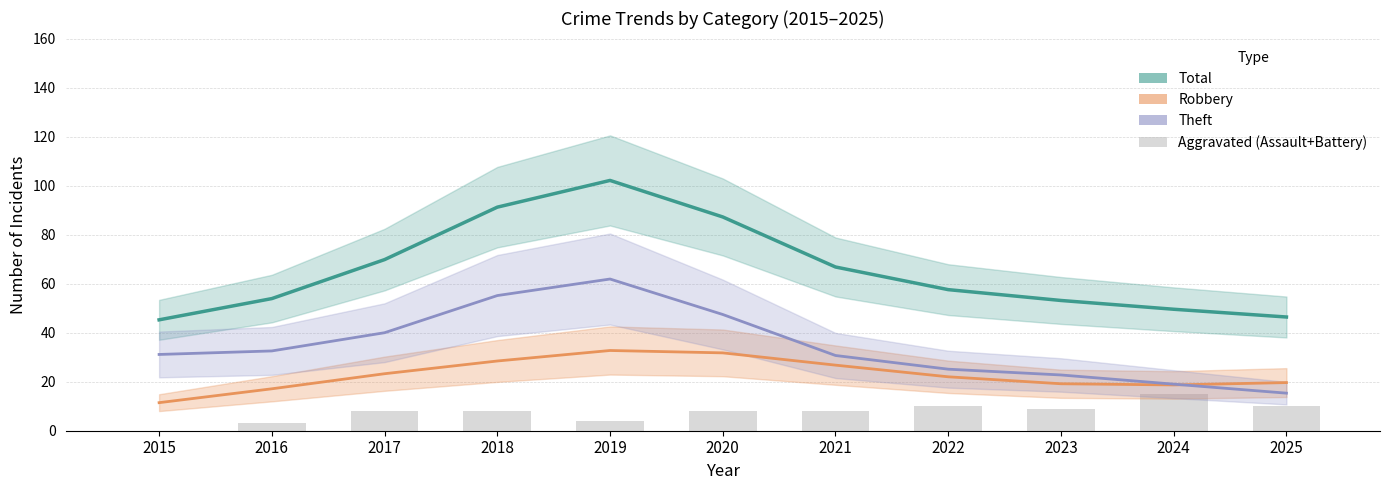

Reading left to right, what are all the values shown in this chart?

Total: 2015=45.2	2016=53.9	2017=69.8	2018=91.2	2019=102.1	2020=87.2	2021=66.8	2022=57.6	2023=53.1	2024=49.6	2025=46.4
Robbery: 2015=11.4	2016=17.1	2017=23.3	2018=28.4	2019=32.7	2020=31.8	2021=26.8	2022=22.0	2023=19.2	2024=18.7	2025=19.6
Theft: 2015=31.1	2016=32.6	2017=40.0	2018=55.1	2019=61.9	2020=47.4	2021=30.7	2022=25.1	2023=22.7	2024=19.0	2025=15.3
Aggravated (Assault+Battery): 2015=0.0	2016=3.0	2017=8.0	2018=8.0	2019=4.0	2020=8.0	2021=8.0	2022=10.0	2023=9.0	2024=15.0	2025=10.0